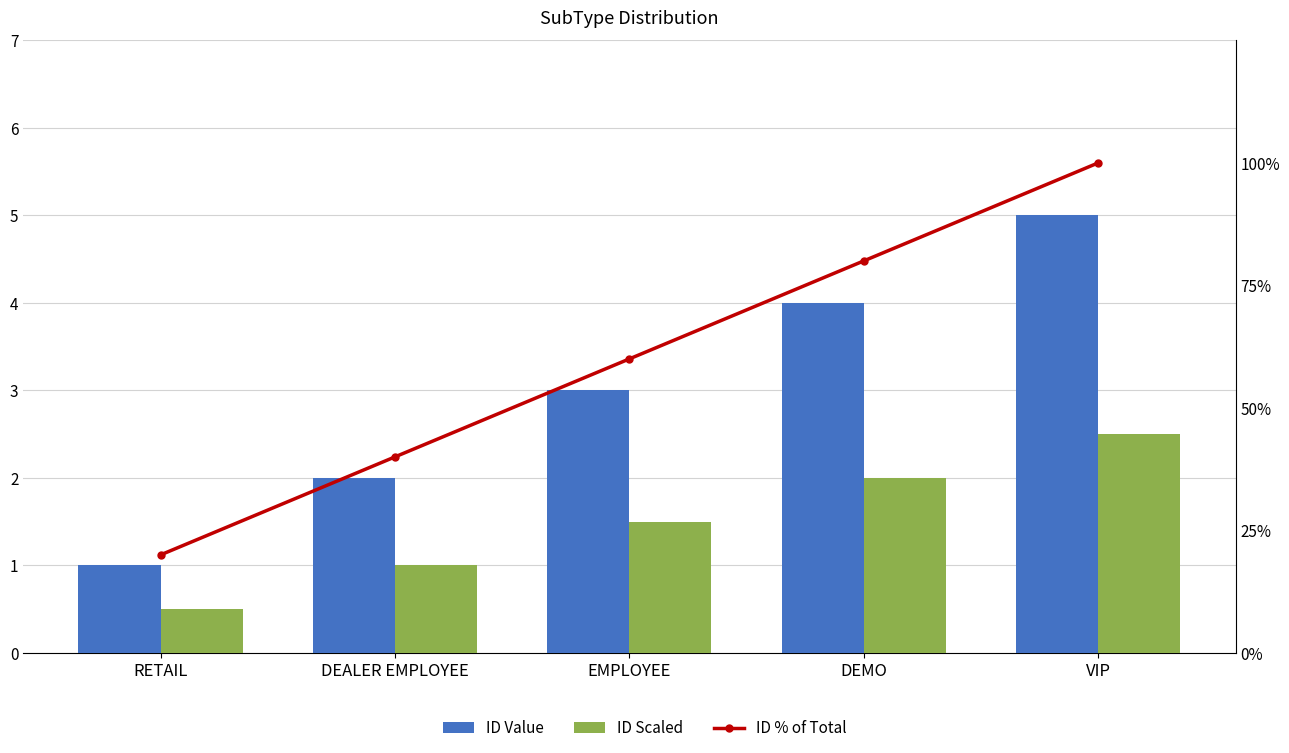

What is the highest value of the ID % of Total series?

100.0